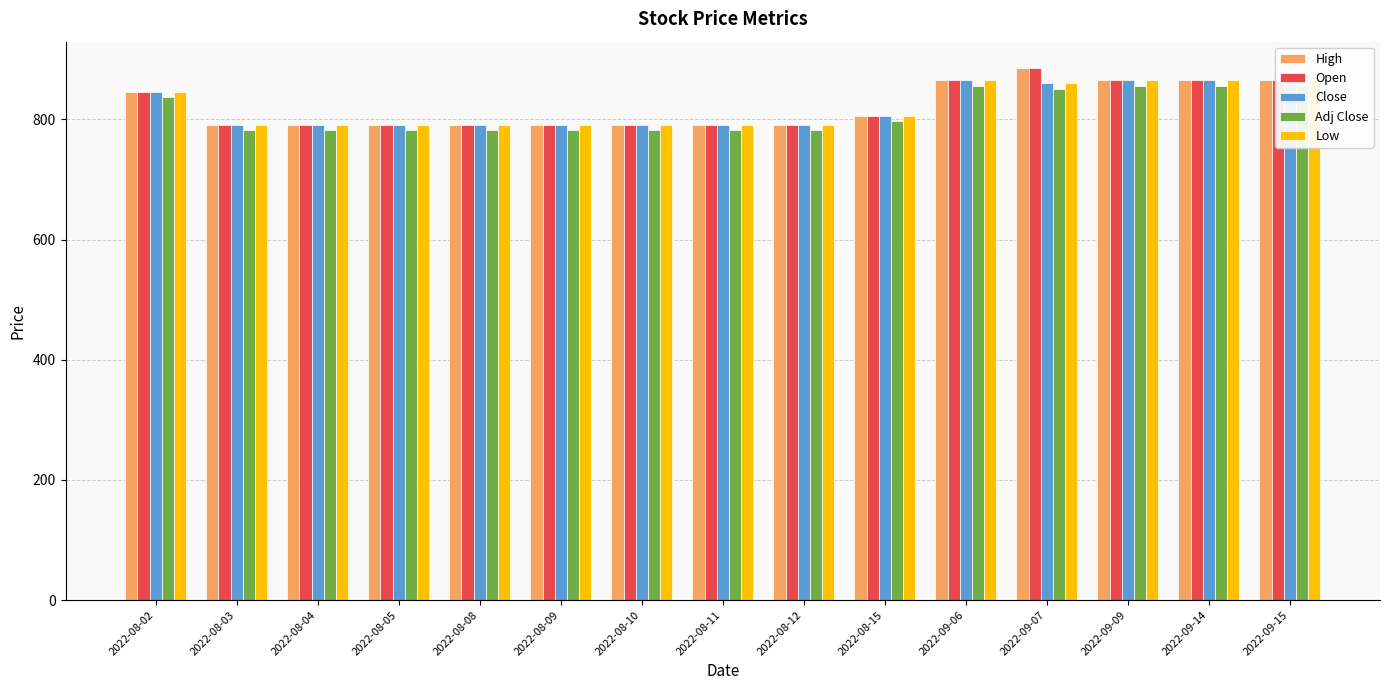

What position from the right is 2022-08-04?

13